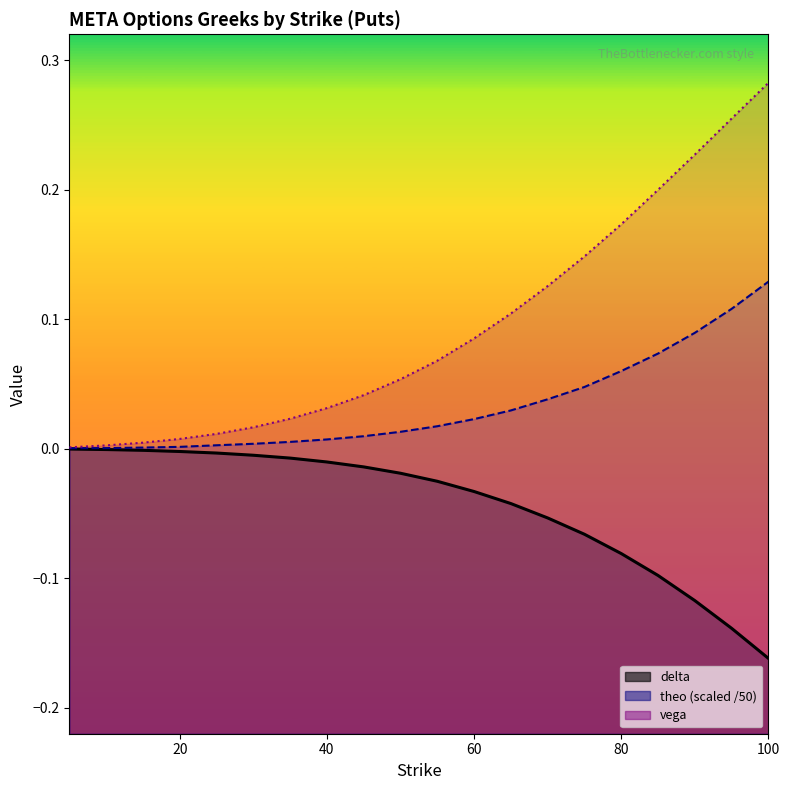

What are all the series names shown in the legend?

delta, theo (scaled), vega